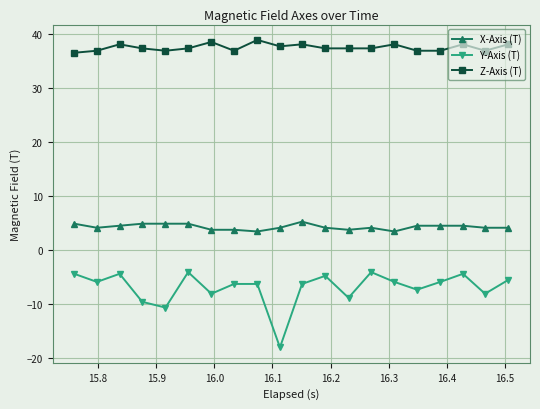

What are all the series names shown in the legend?

X-Axis (T), Y-Axis (T), Z-Axis (T)